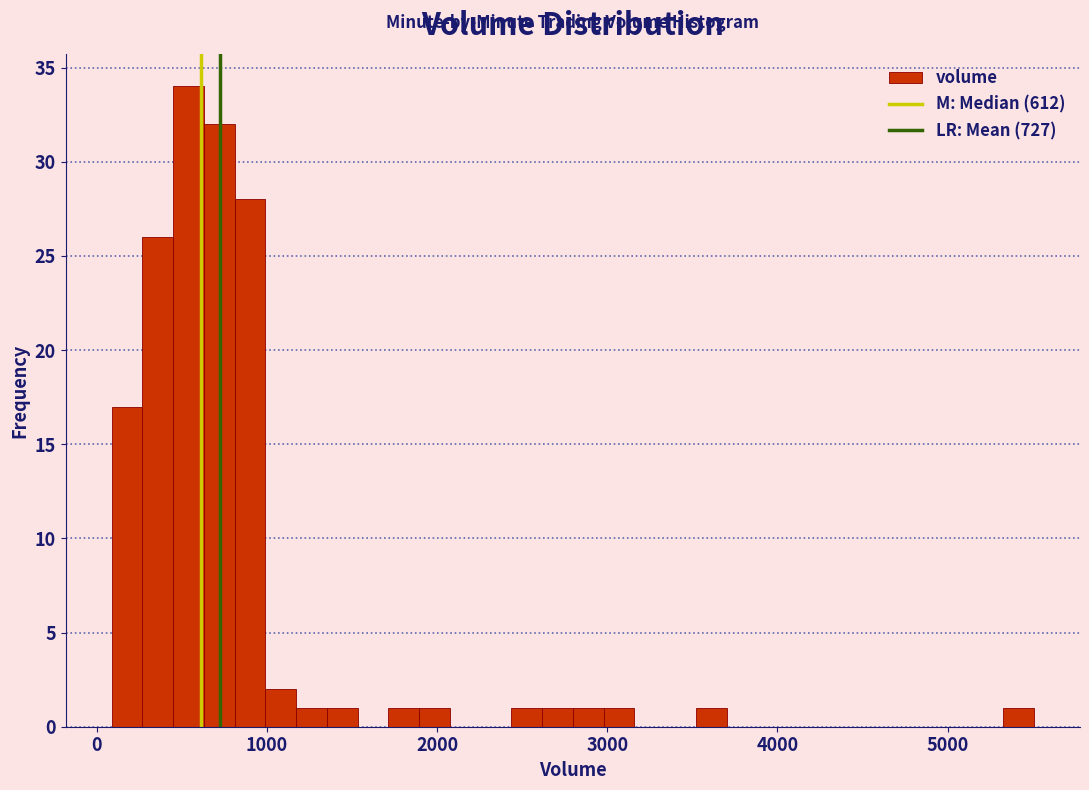

Around what value on the x-axis is the tallest bar? Give the approximate position of its centre, as read against the axis.

500